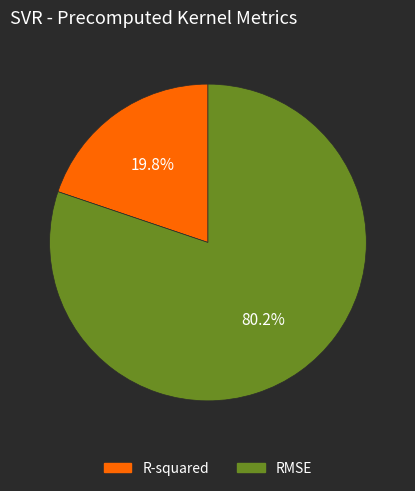

Rank the categories by value from lowest to highest.

R-squared, RMSE